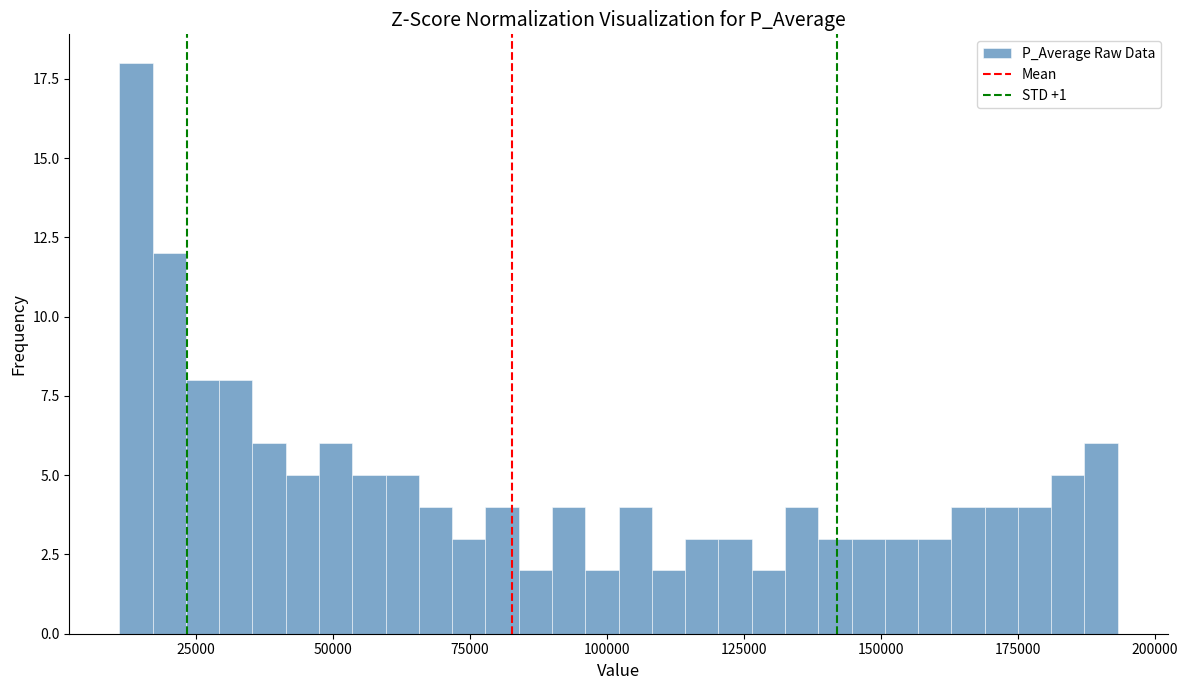

Around what value on the x-axis is the tallest bar? Give the approximate position of its centre, as read against the axis.

15000